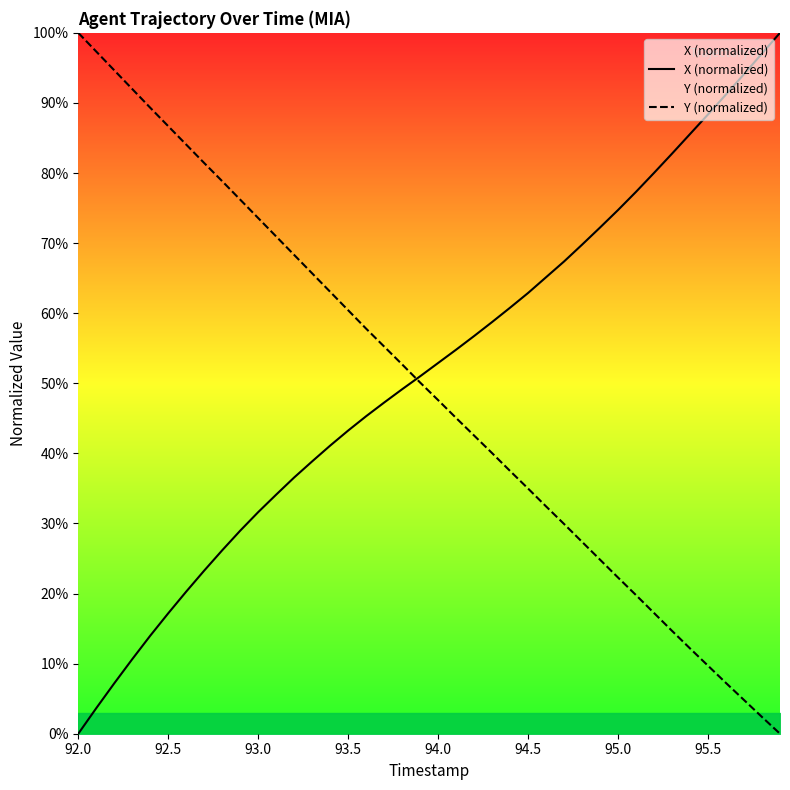

True or false: X (normalized) has a value of 37.9 at 95.0.

False